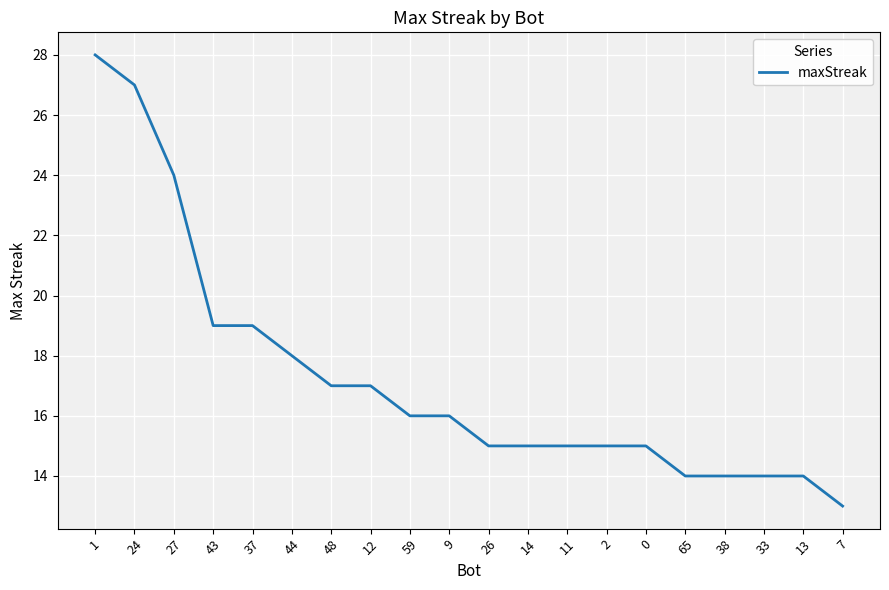

At which label does the data first exceed 16?

1